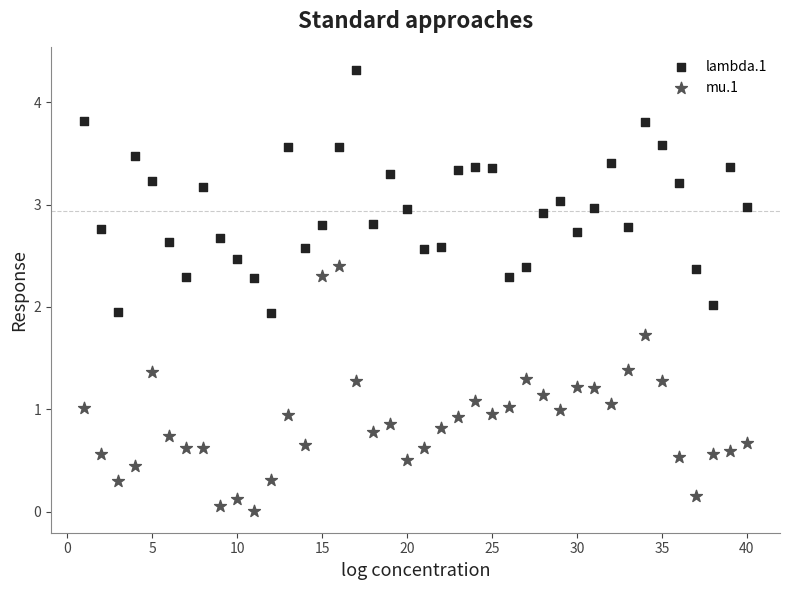

Across all data points, what is the range of Y values (max minus min)?

4.3